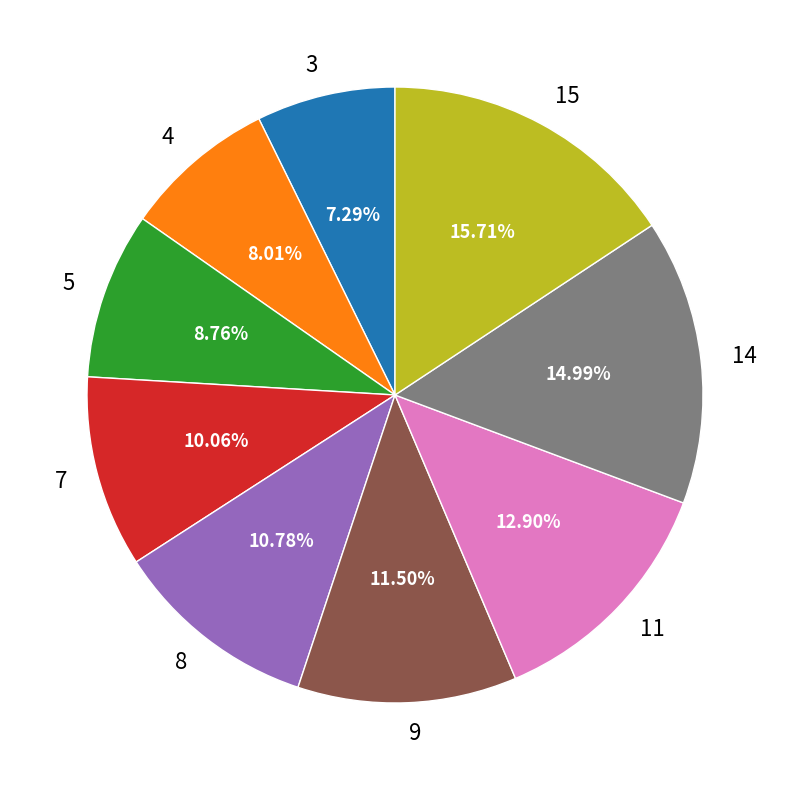

Is it true that 8 is 11% of the pie?

True